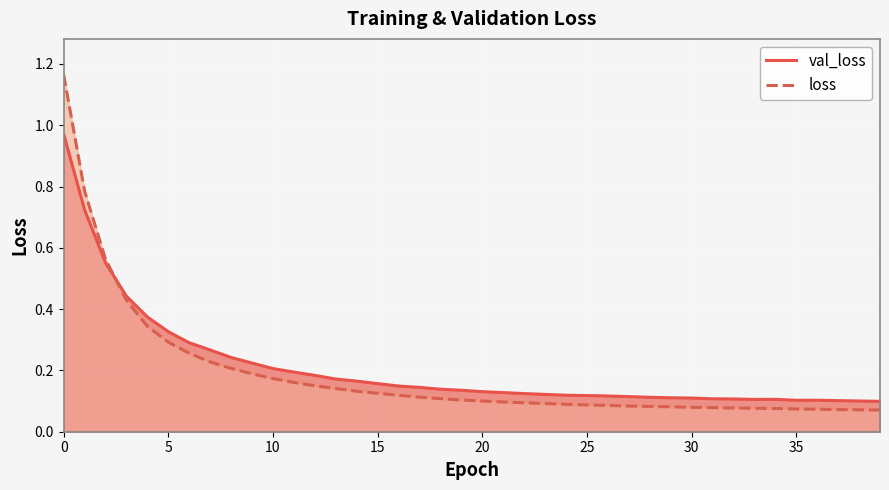

How many intersections are there between loss and val_loss?

1